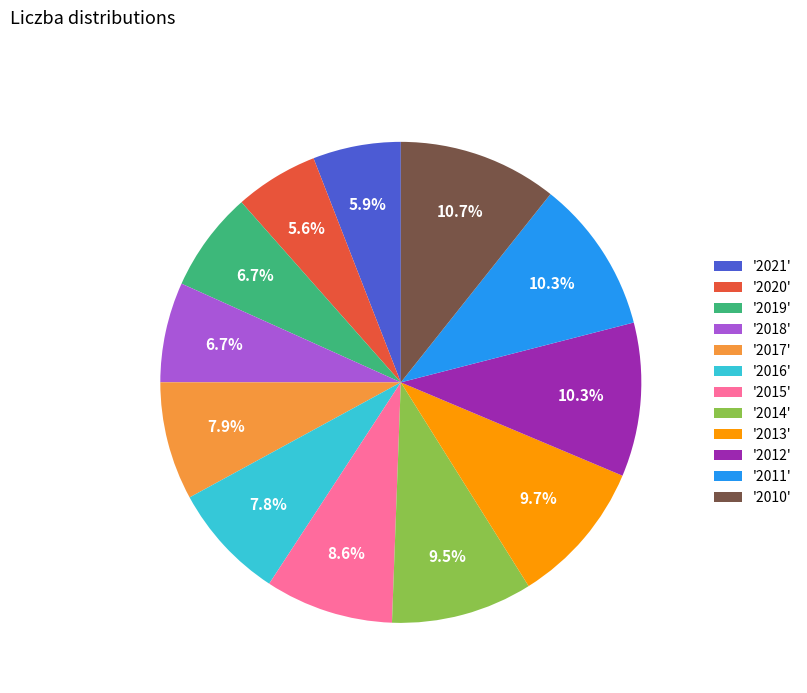

Do '2017' and '2013' together represent more than half of the pie?

No